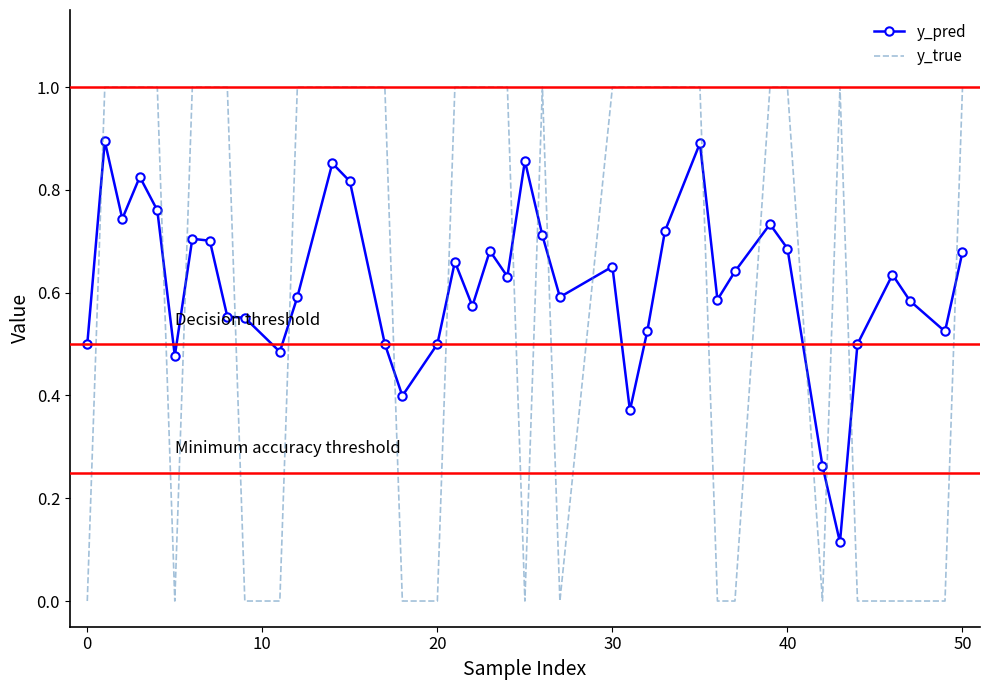

Which series has the widest spread of values?

y_true